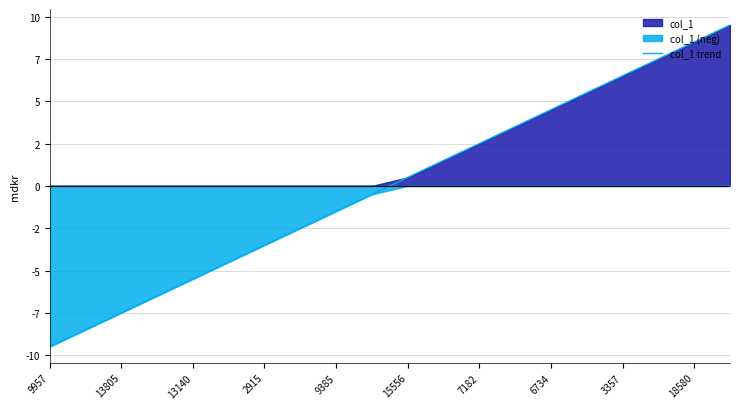

Which category has the highest value across all series?

19